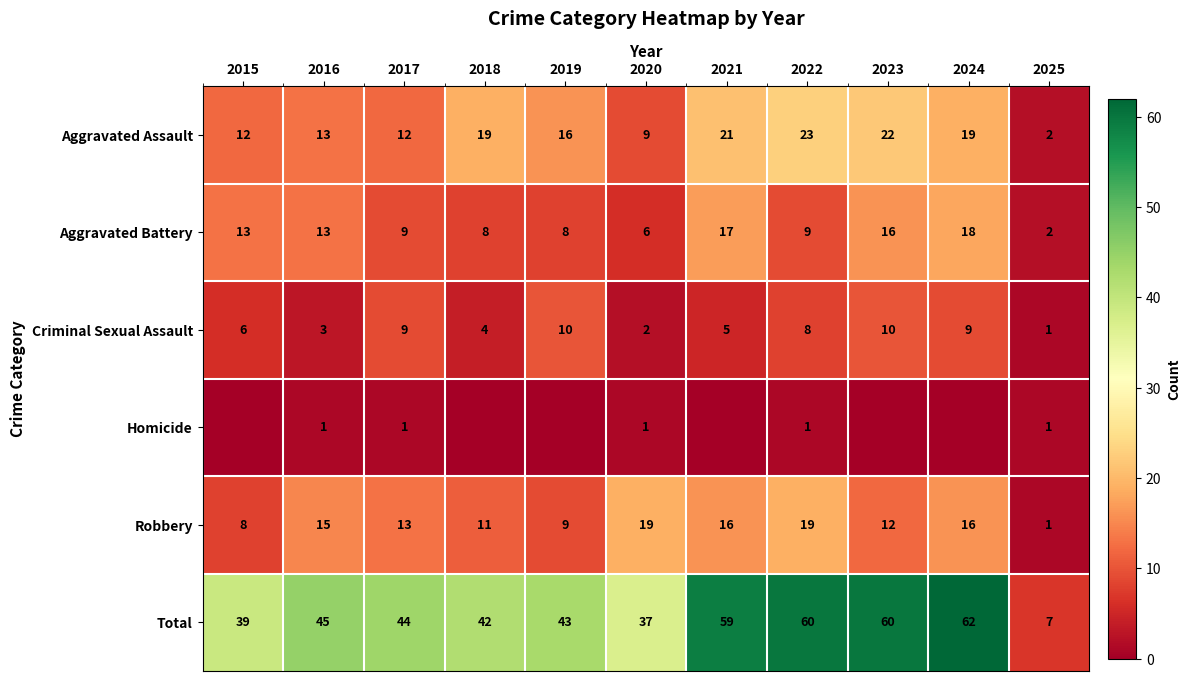

Is it true that Aggravated Battery equals 11 at 2018?

False